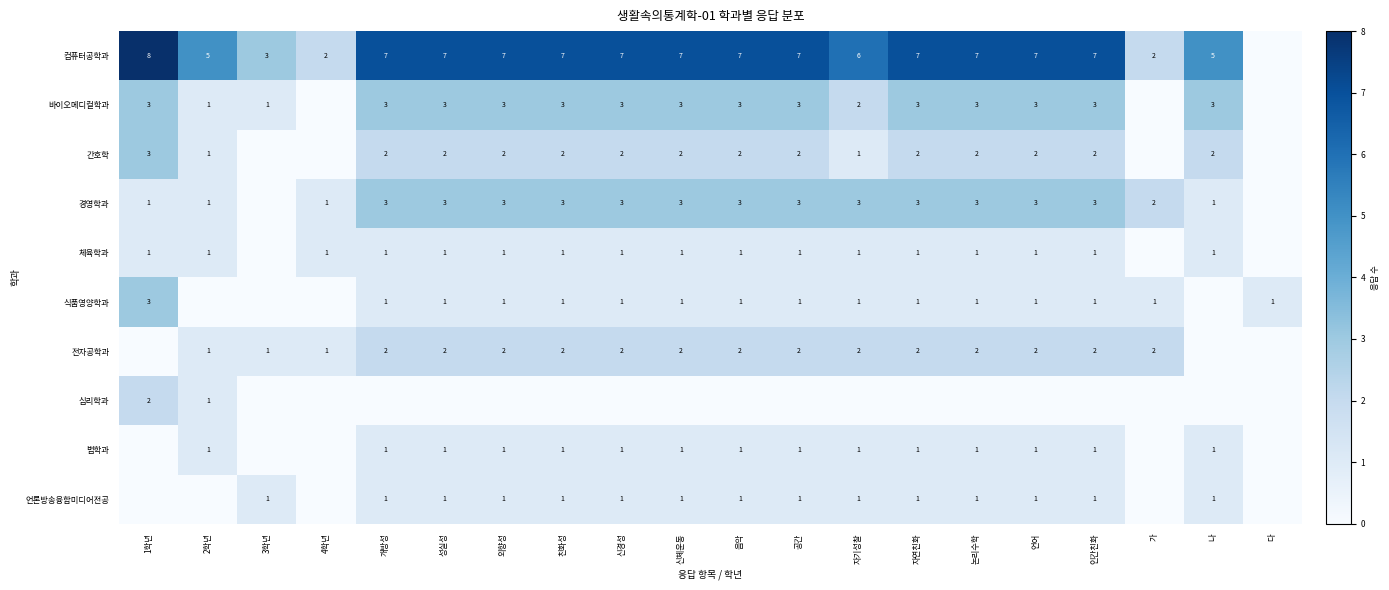

True or false: 식품영양학과 has a value of 1 at 언어.

True